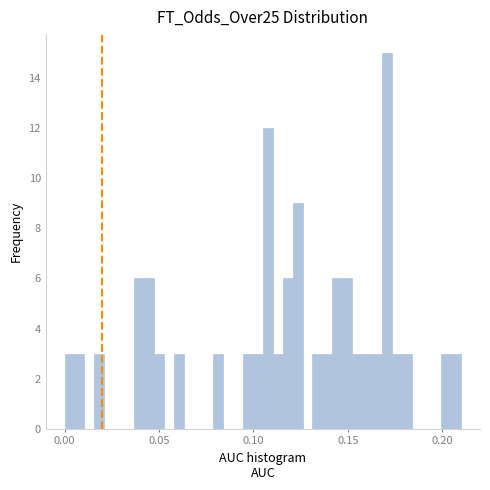

Read against the x-axis, roughly where is the centre of the tallest bar?

0.170